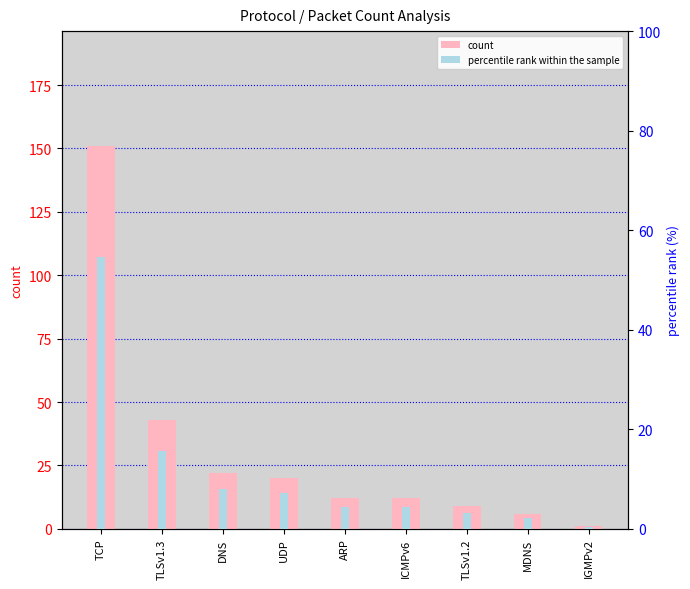

What is the highest value of the percentile rank within the sample series?

54.7